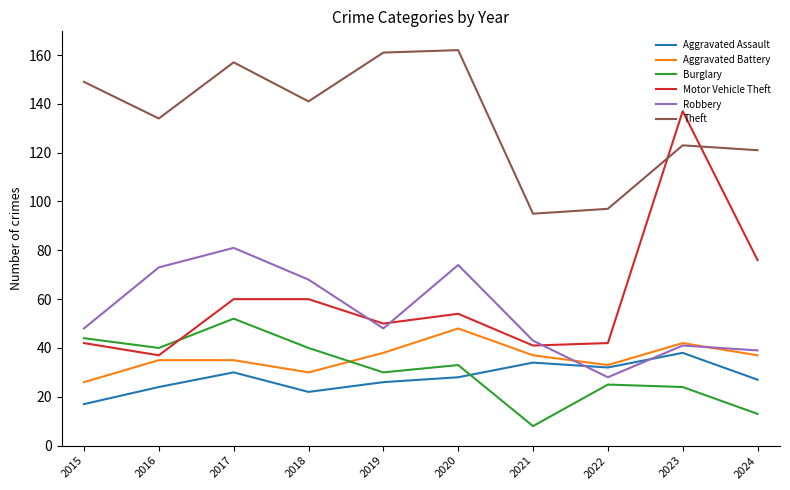

What is the difference between the second highest and minimum values in the Aggravated Assault series?

17